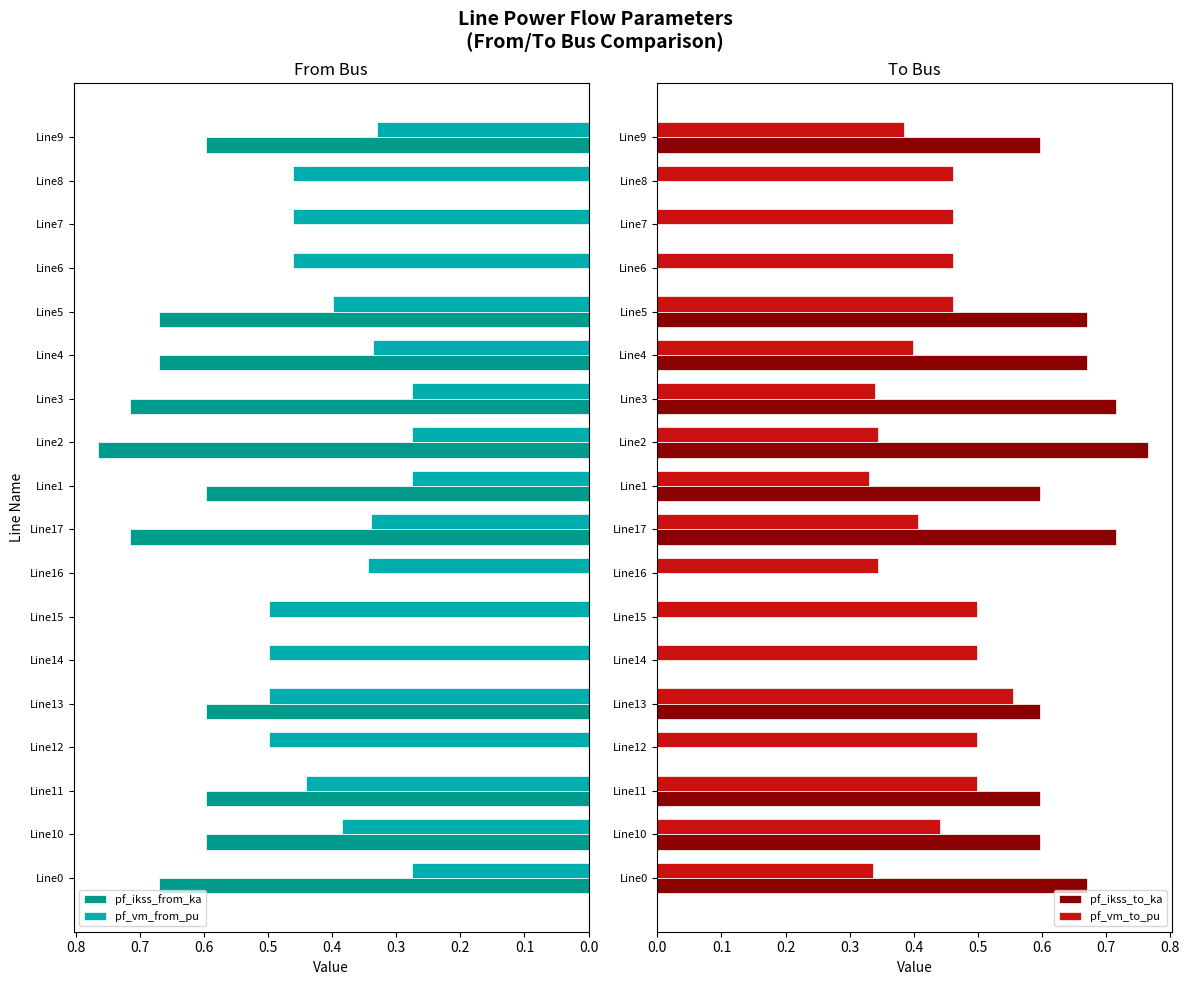

Rank the series by their maximum value, from lowest to highest.

pf_vm_from_pu, pf_vm_to_pu, pf_ikss_from_ka, pf_ikss_to_ka